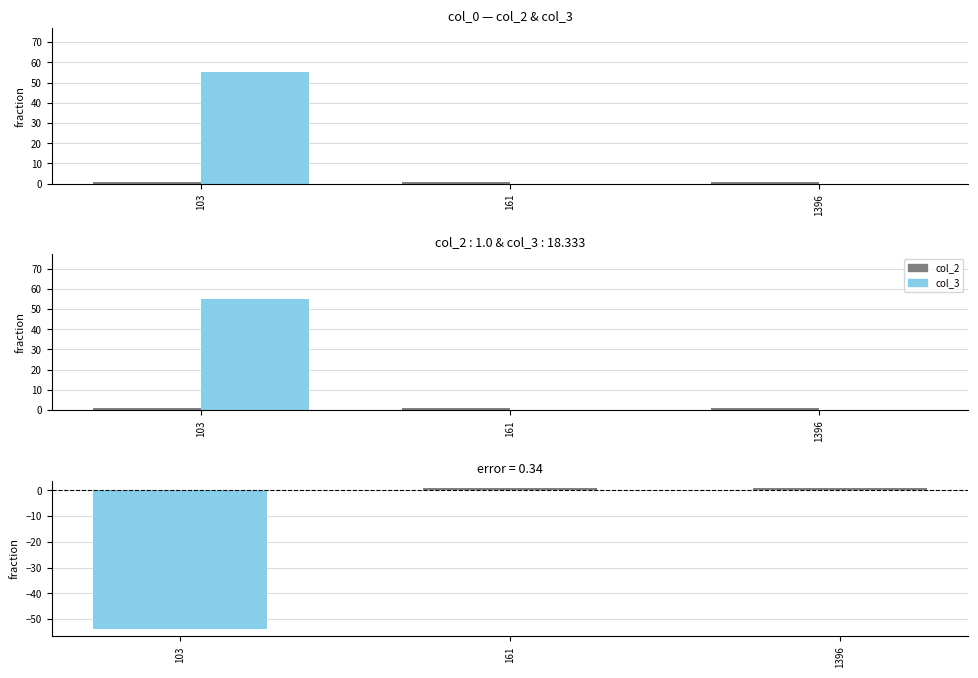

Which category has the lowest value across all series?

103